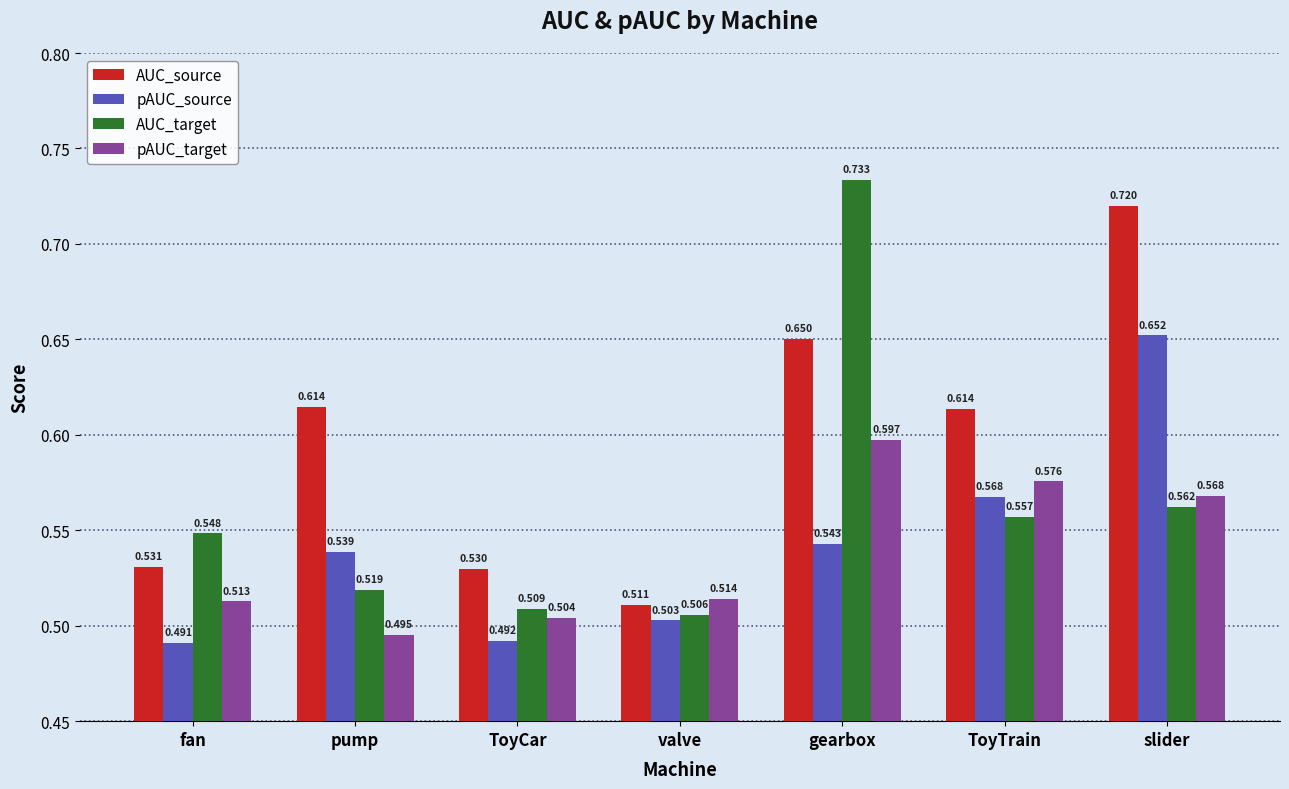

What are all the series names shown in the legend?

AUC_source, pAUC_source, AUC_target, pAUC_target